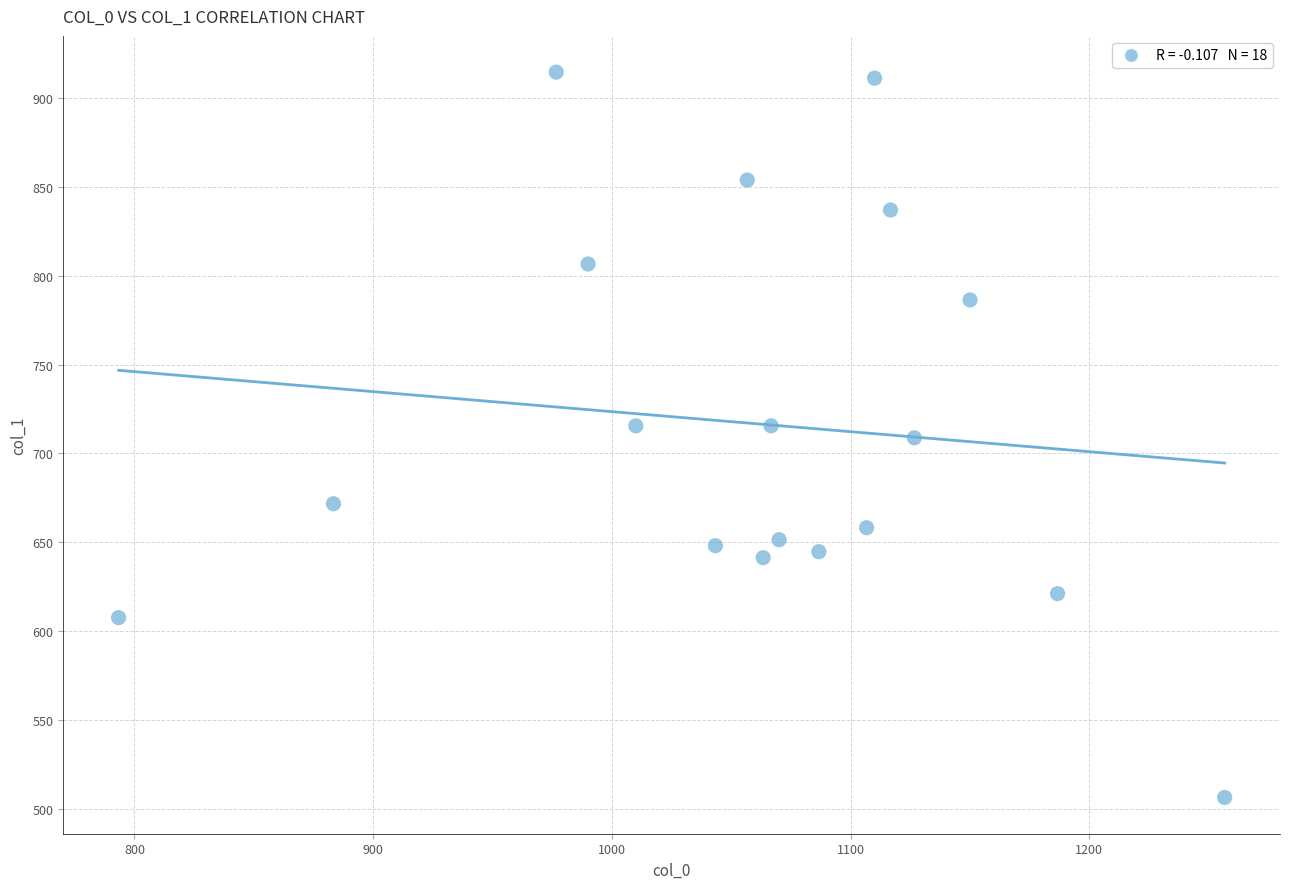

What is the range of Y values (max minus min)?

408.4